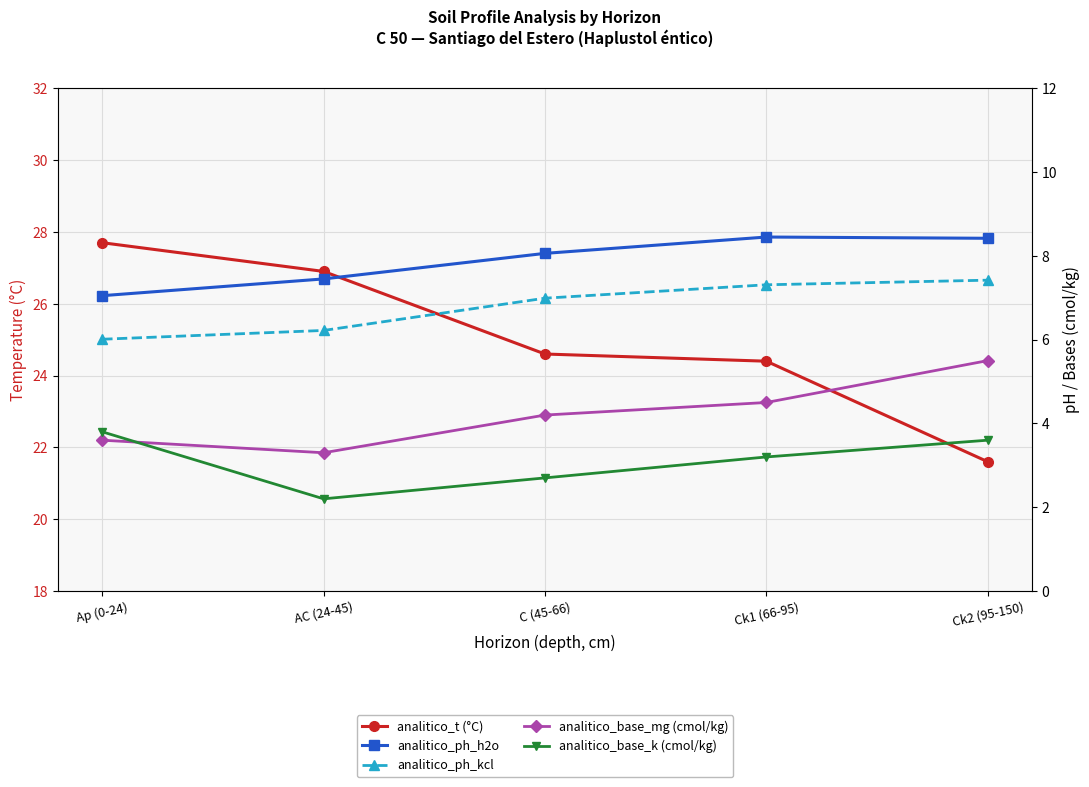

What position from the right is Ck2 (95-150)?

1